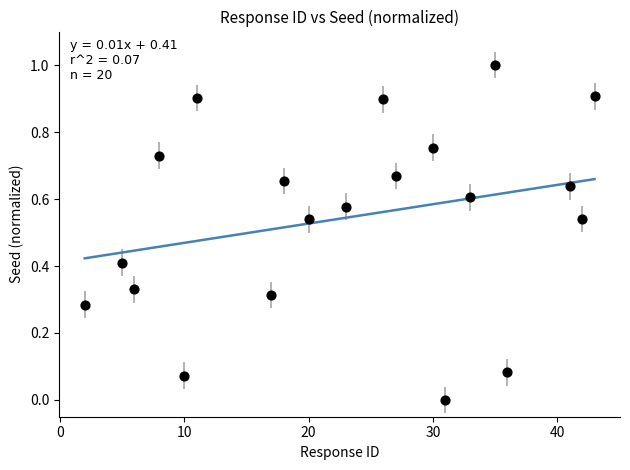

What is the range of Y values (max minus min)?

1.0